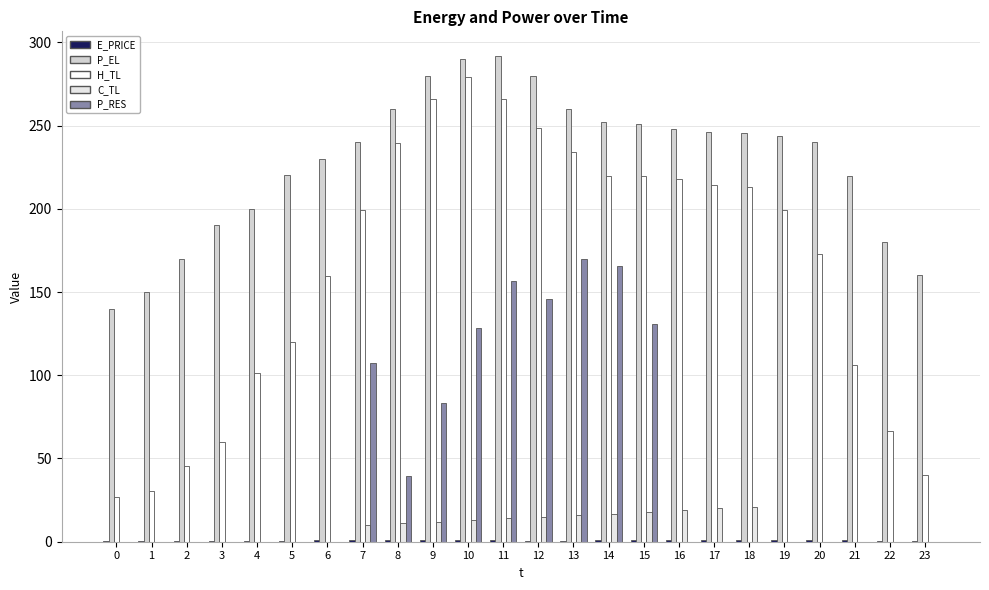

How many series are shown in this chart?

5